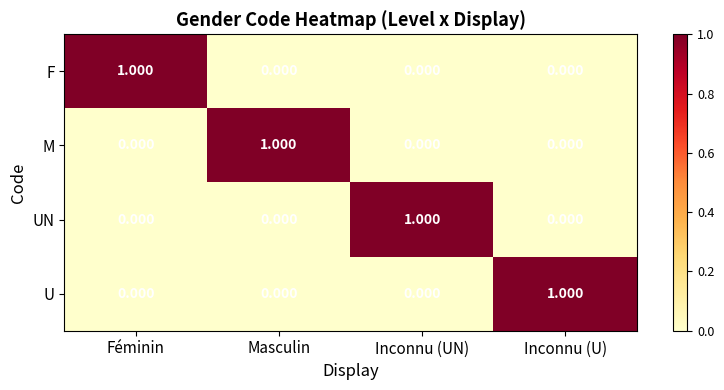

Is the value of M at Masculin greater than the value of U at Masculin?

Yes